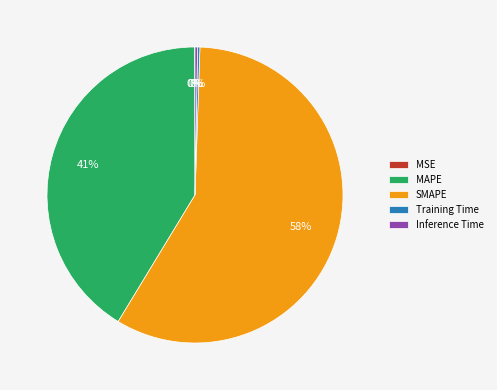

What is the majority slice?

SMAPE